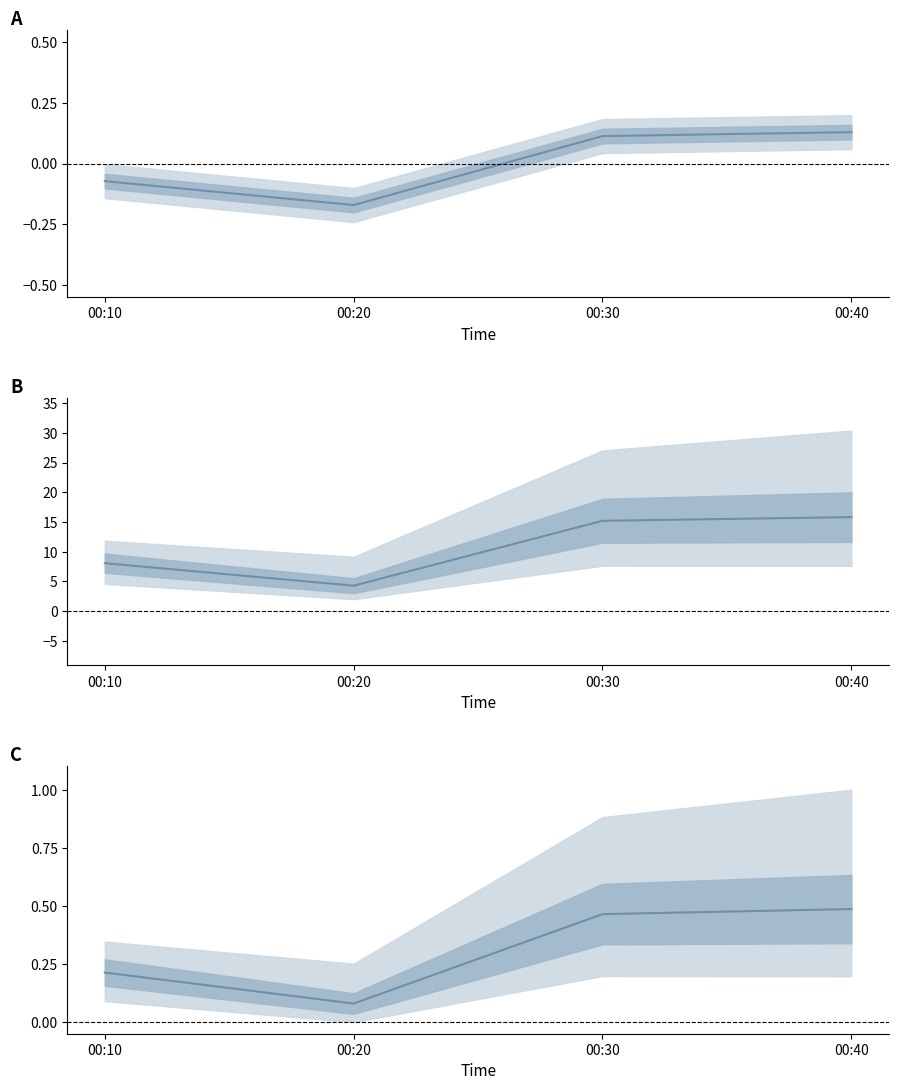

Rank the categories by value from highest to lowest.

00:40, 00:30, 00:10, 00:20